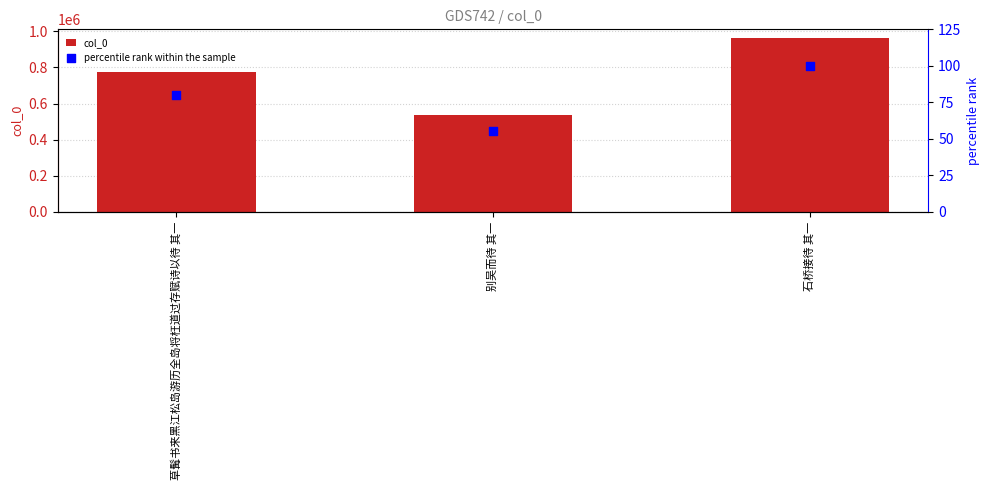

What are all the series names shown in the legend?

col_0, percentile rank within the sample